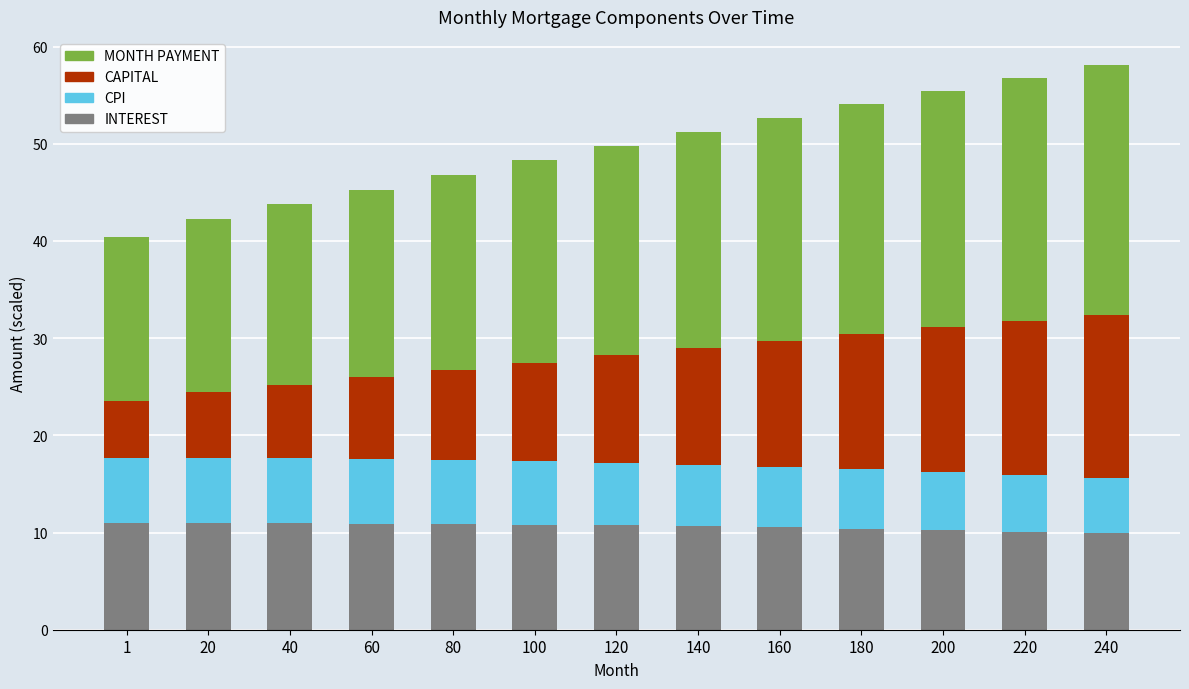

Count the number of data series in this chart.

4